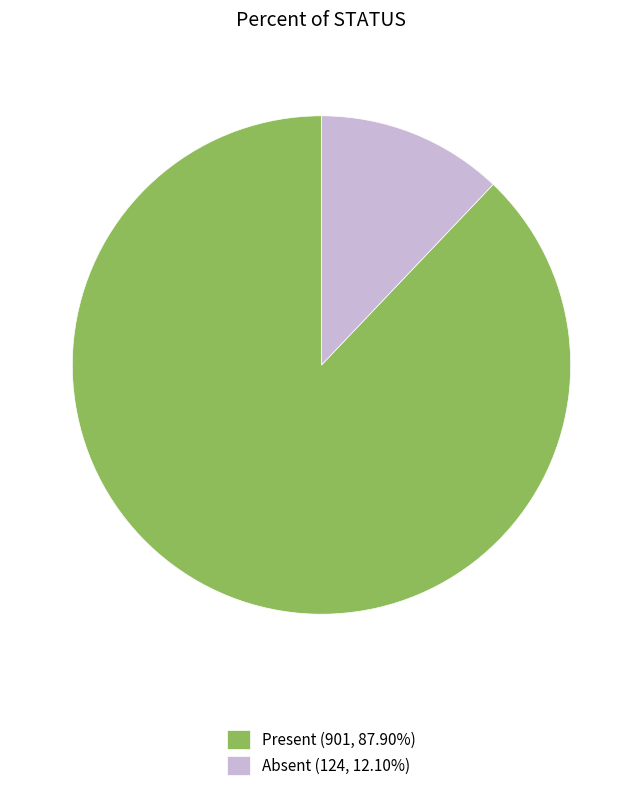

Which slice represents more than half of the pie?

Present